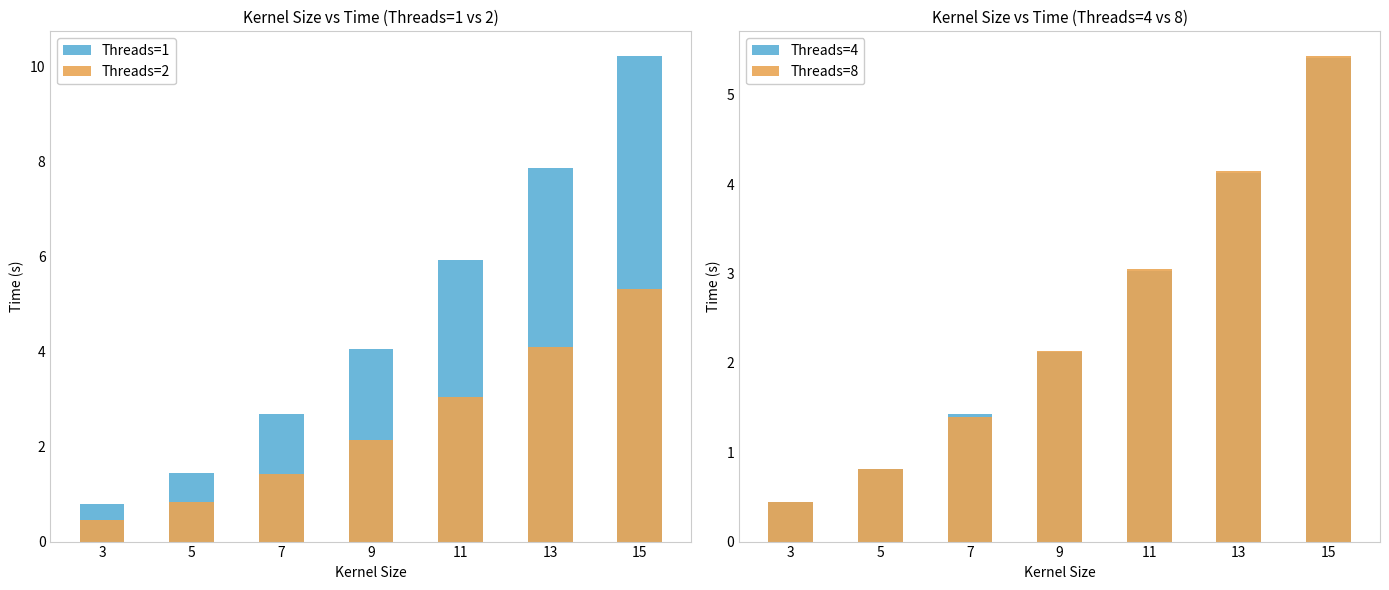

Is it true that Threads=4 equals 0.4 at 3?

True